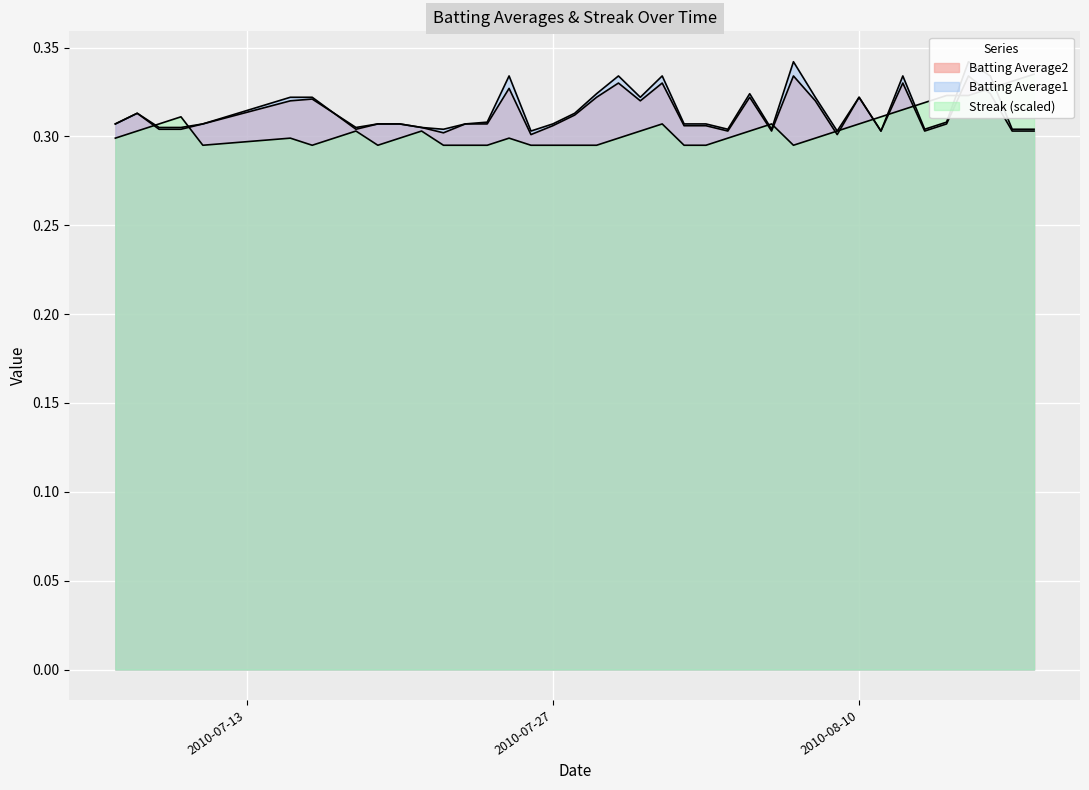

What are all the series names shown in the legend?

Batting Average1, Batting Average2, Streak